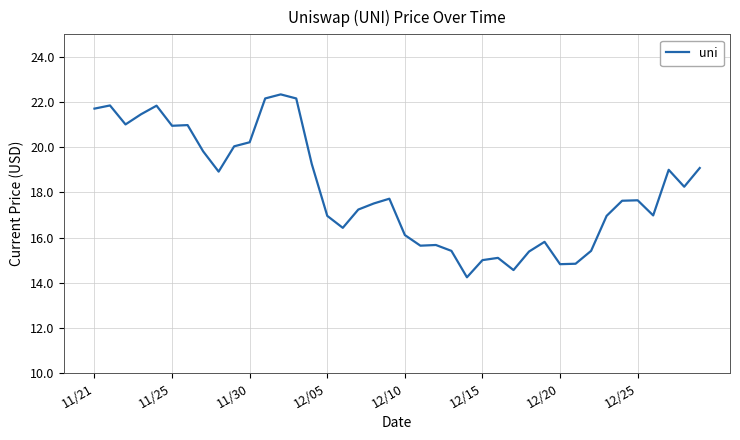

What is the difference between the maximum and minimum values?

8.1